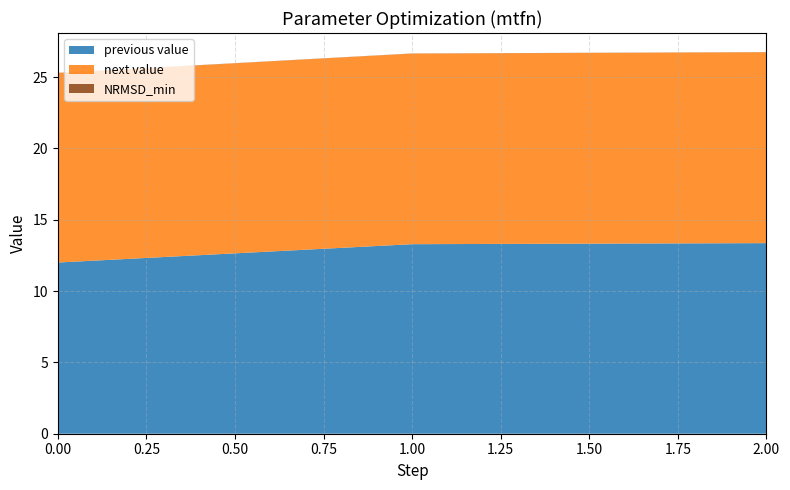

Reading right to left, transcribe all the data shown in this chart.

previous value: 2=13.4	1=13.3	0=12.0
next value: 2=13.4	1=13.4	0=13.3
NRMSD_min: 2=0.0	1=0.0	0=0.0